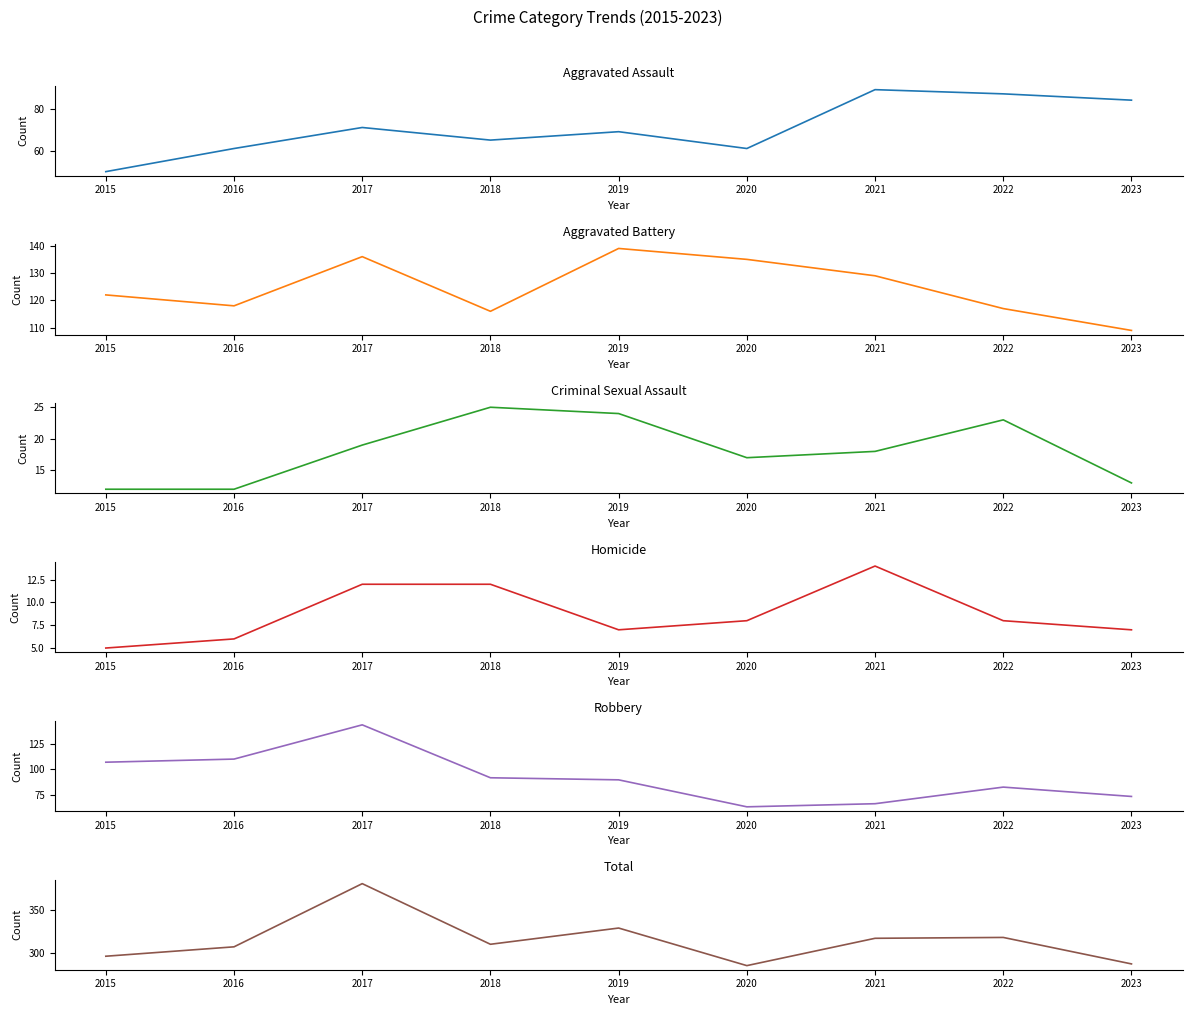

At 2017, list the series in order from largest to smallest.

Total, Robbery, Aggravated Battery, Aggravated Assault, Criminal Sexual Assault, Homicide